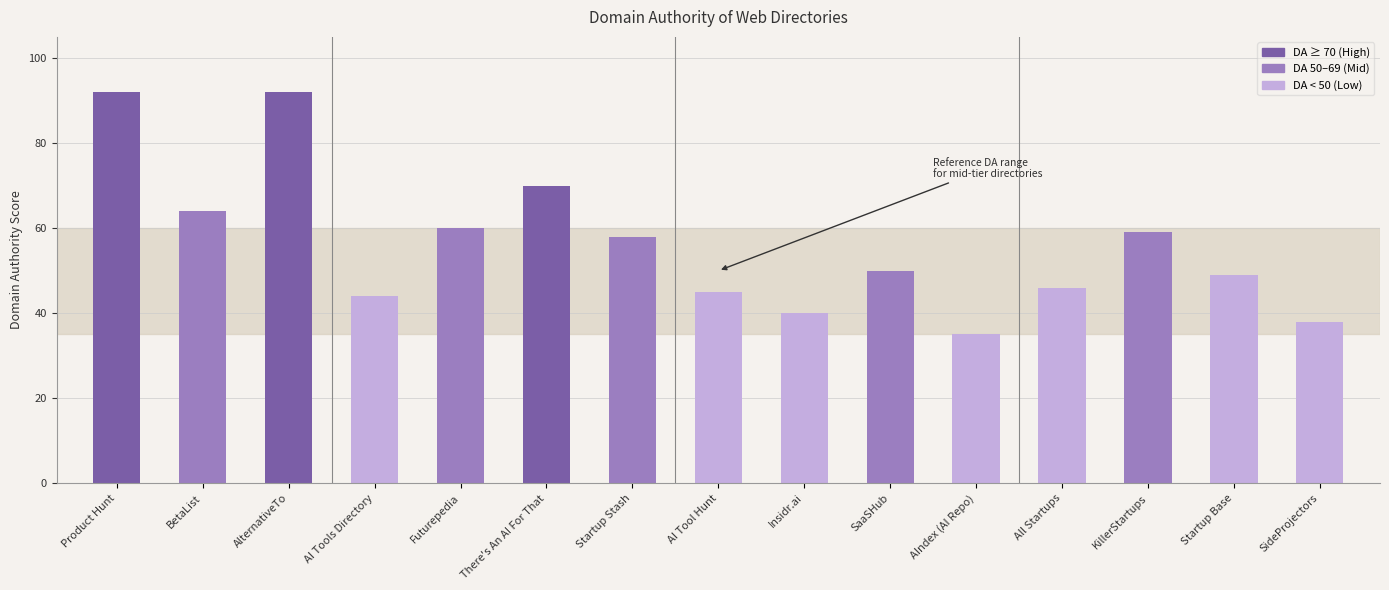

What is the label of the 12th bar from the left?

All Startups